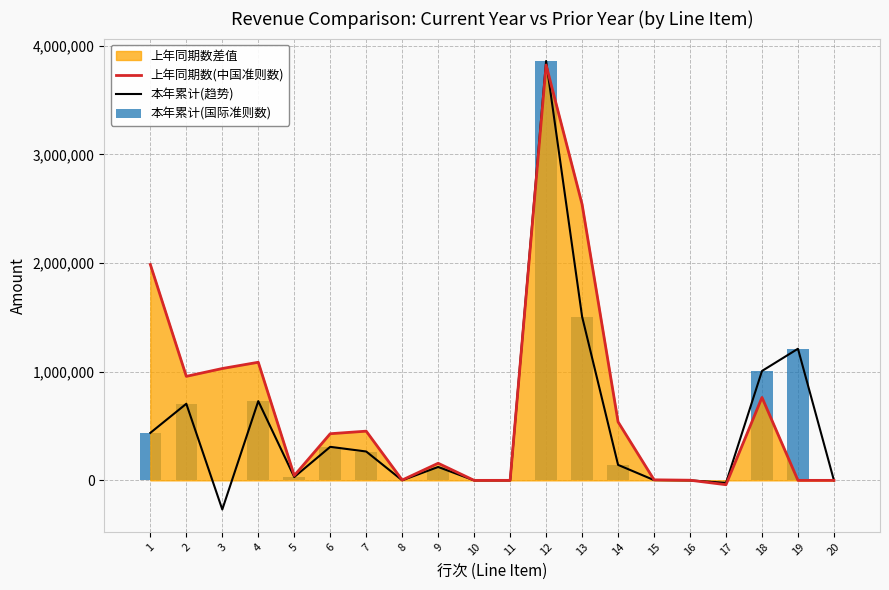

What is the value of the 本年累计(国际准则数) bar at the 19th from the left?

1211363.9